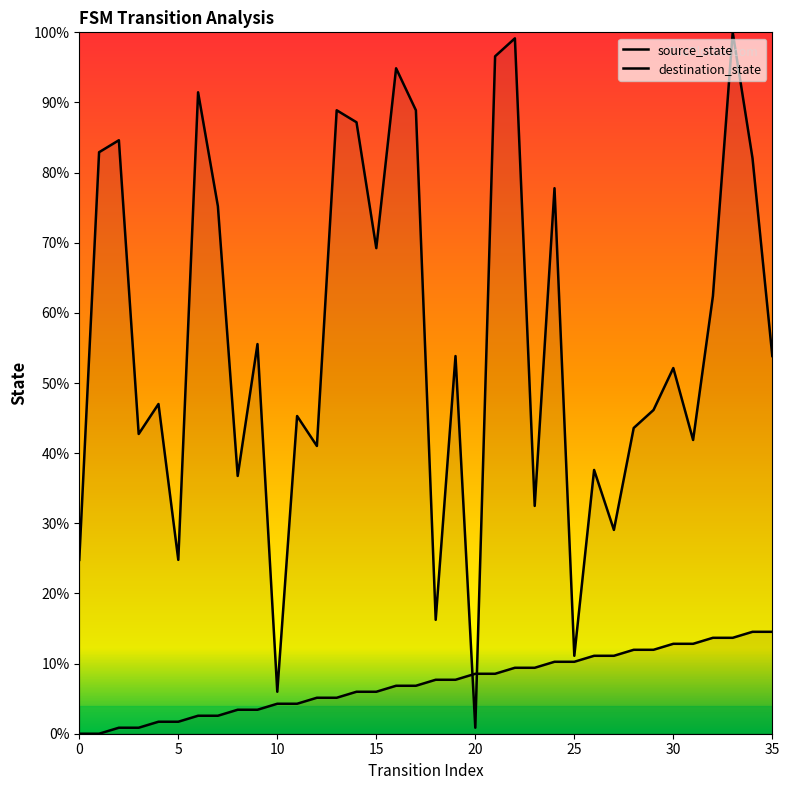

What is the value of the source_state point at the 25th from the left?

10.3